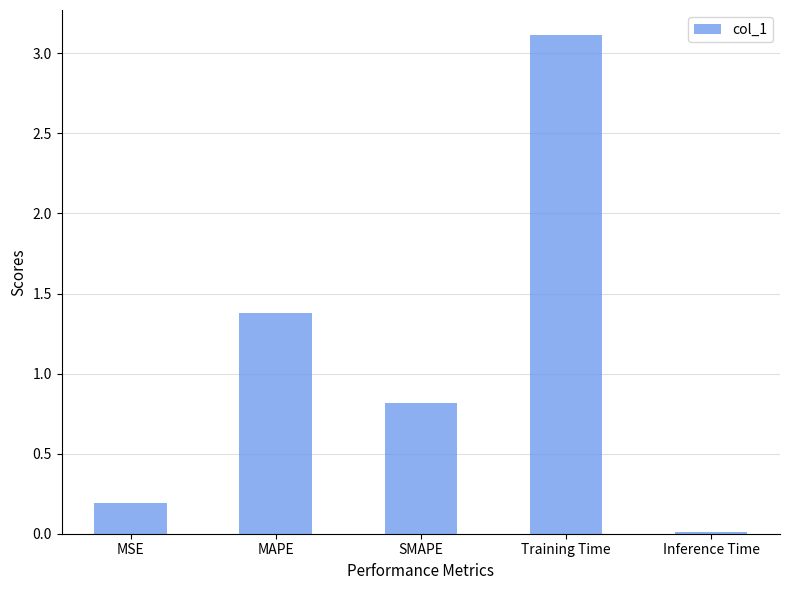

What is the difference between the second highest and second lowest values?

1.2